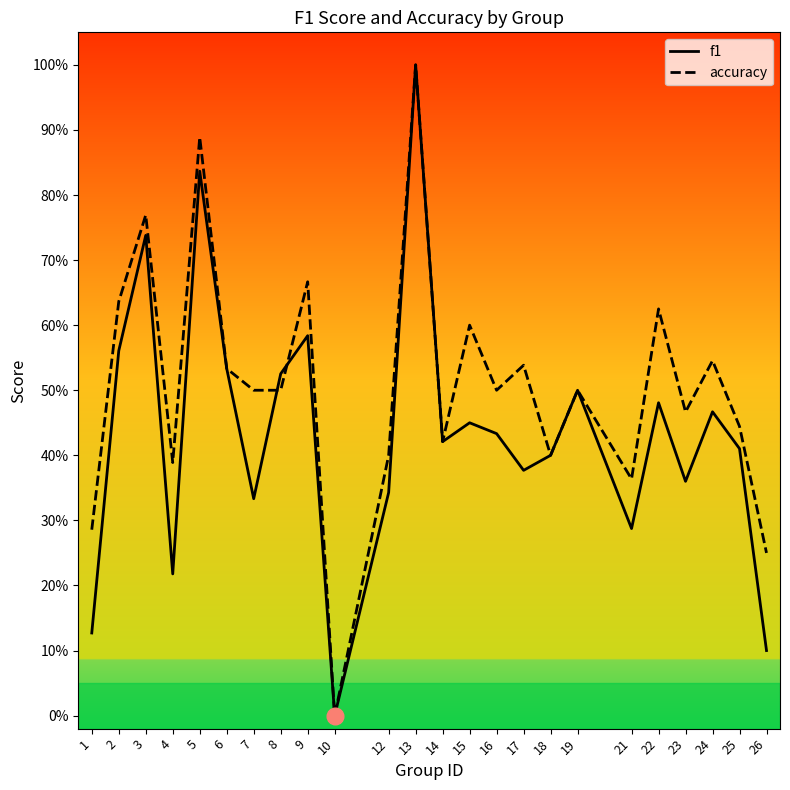

Where do f1 and accuracy first cross each other?

7 and 8